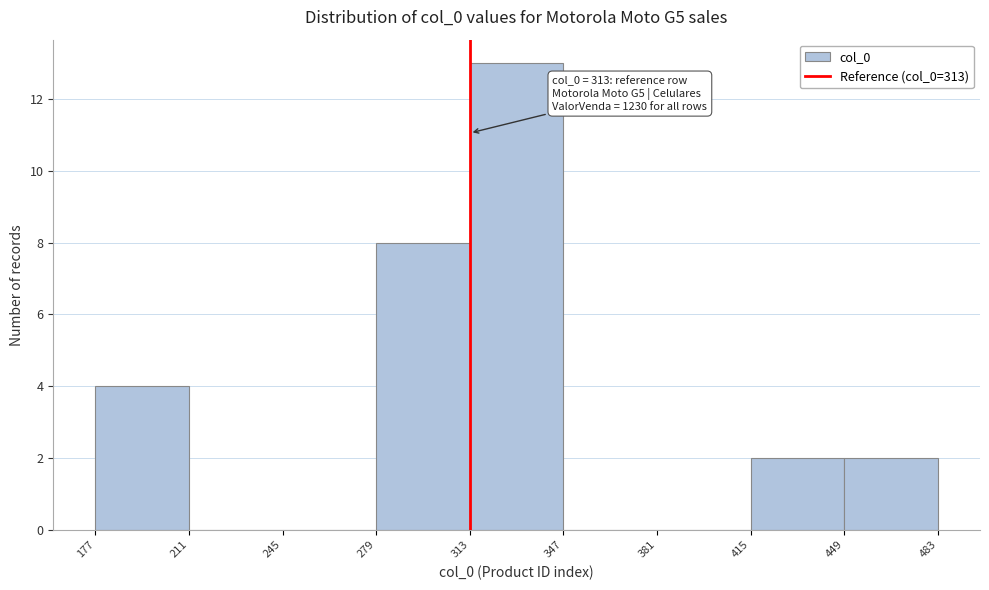

Over which range of the x-axis is the bar tallest?

313 to 347